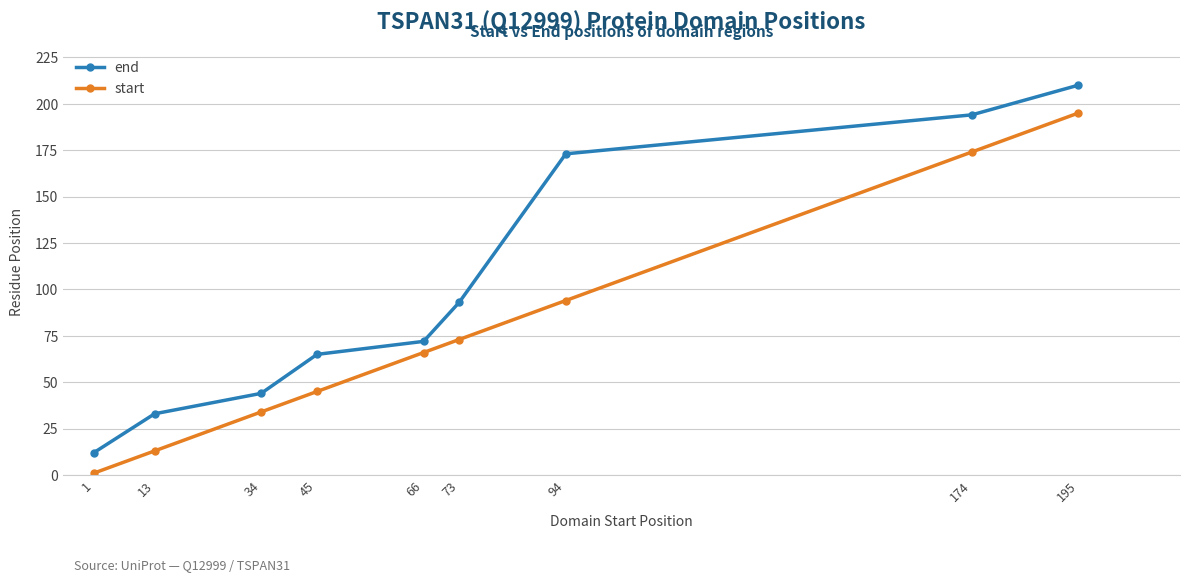

What is the difference between the highest and lowest values at 195?

15